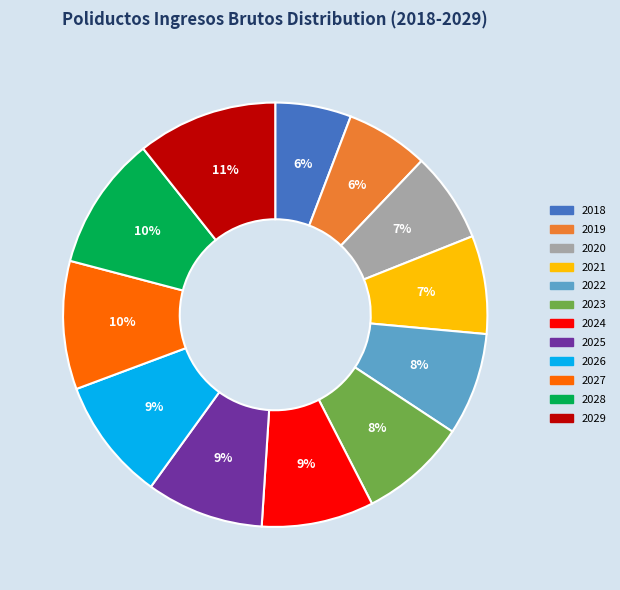

To the nearest percent, what is the average slice percentage?

8%